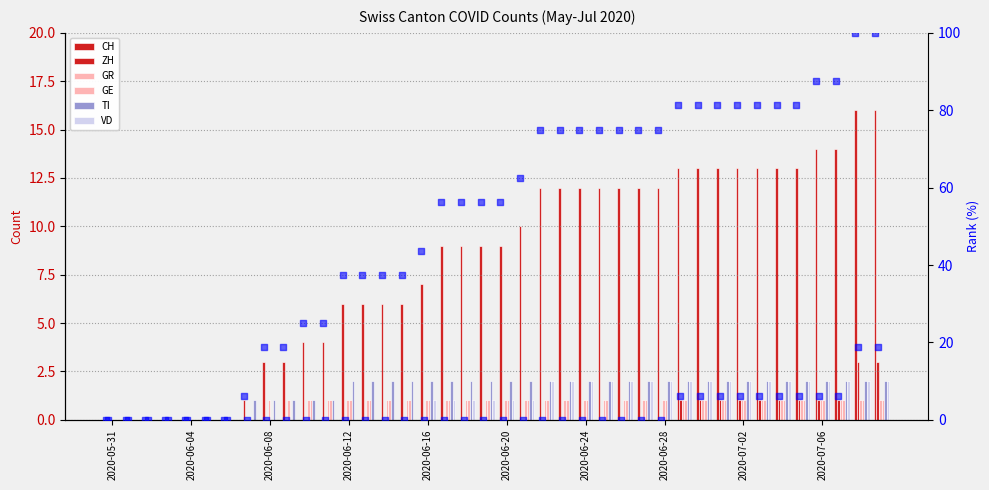

At which category is the sum across all series the highest?

2020-07-08